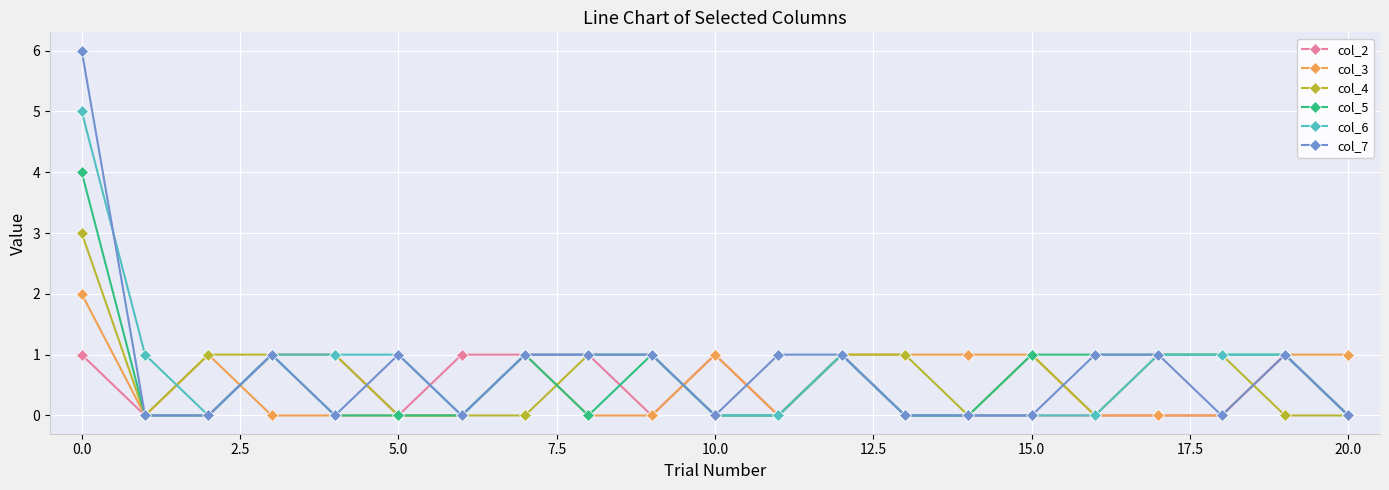

True or false: col_2 has more than 1 points higher than both neighbors.

True